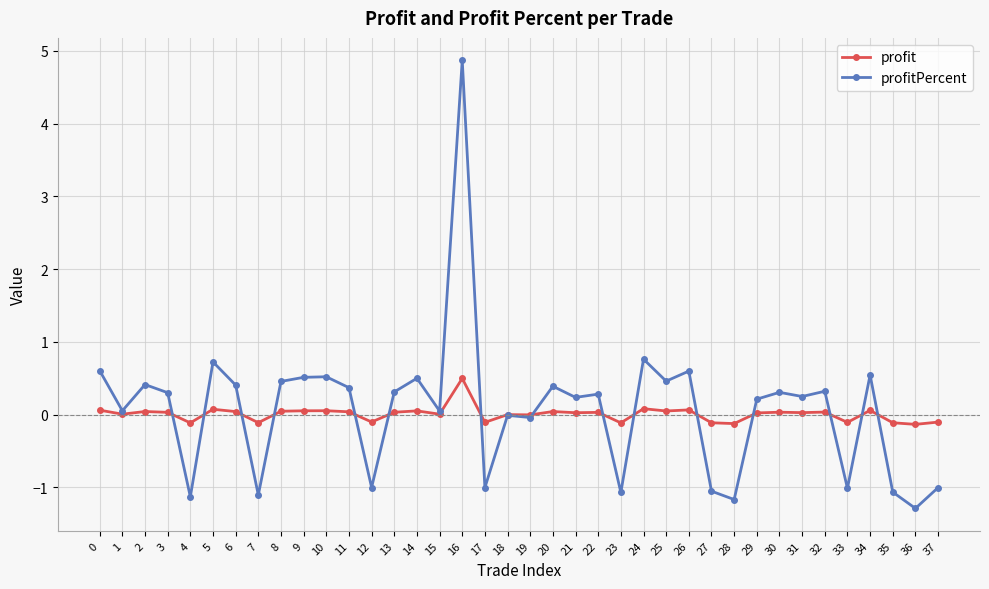

What is the difference between the profitPercent values at 16 and 22?

4.6